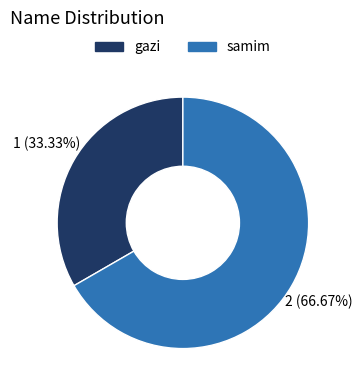

What is the majority slice?

samim